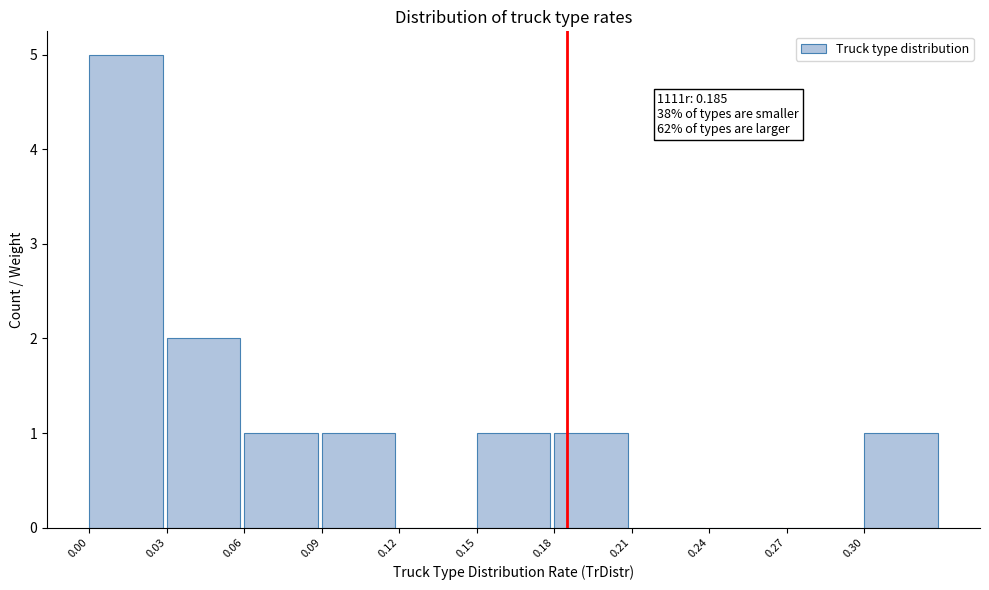

Which range on the x-axis has the tallest bar?

0.00 to 0.03